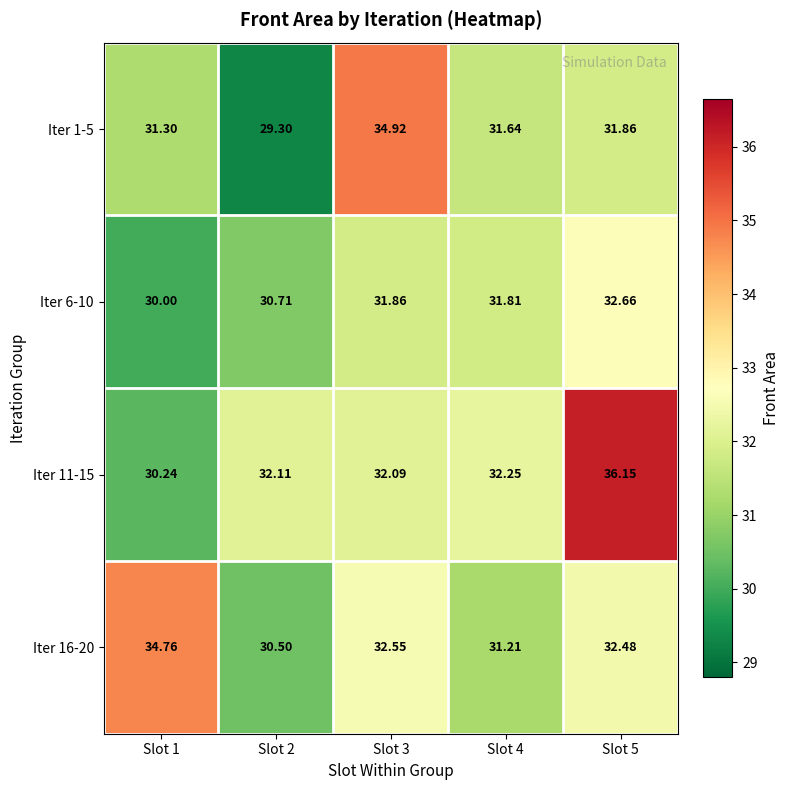

At which category is the sum across all series the highest?

Slot 5